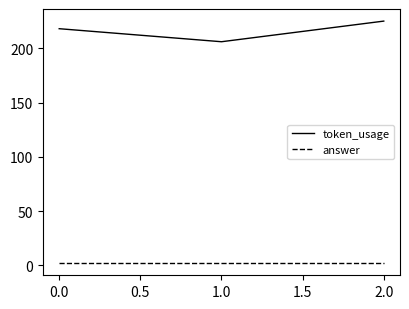

Rank the series at 0.0 from lowest to highest value.

answer, token_usage